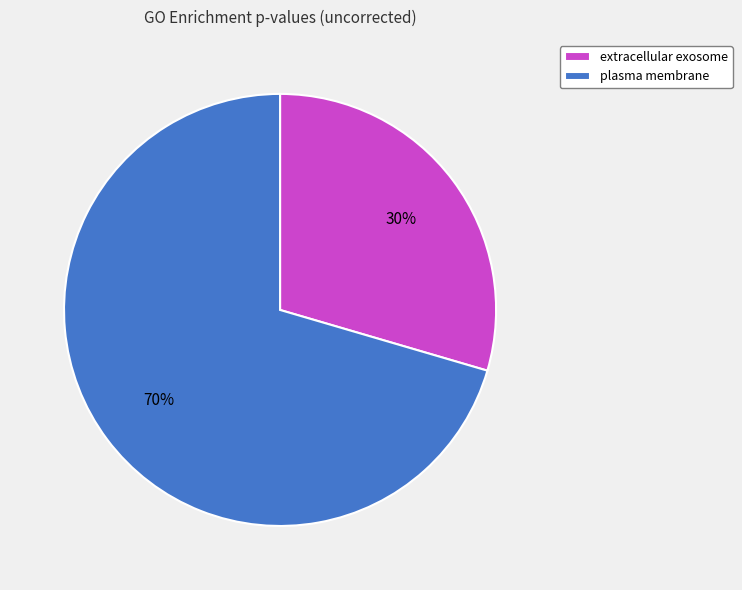

To the nearest percent, what percentage of the pie is extracellular exosome?

30%